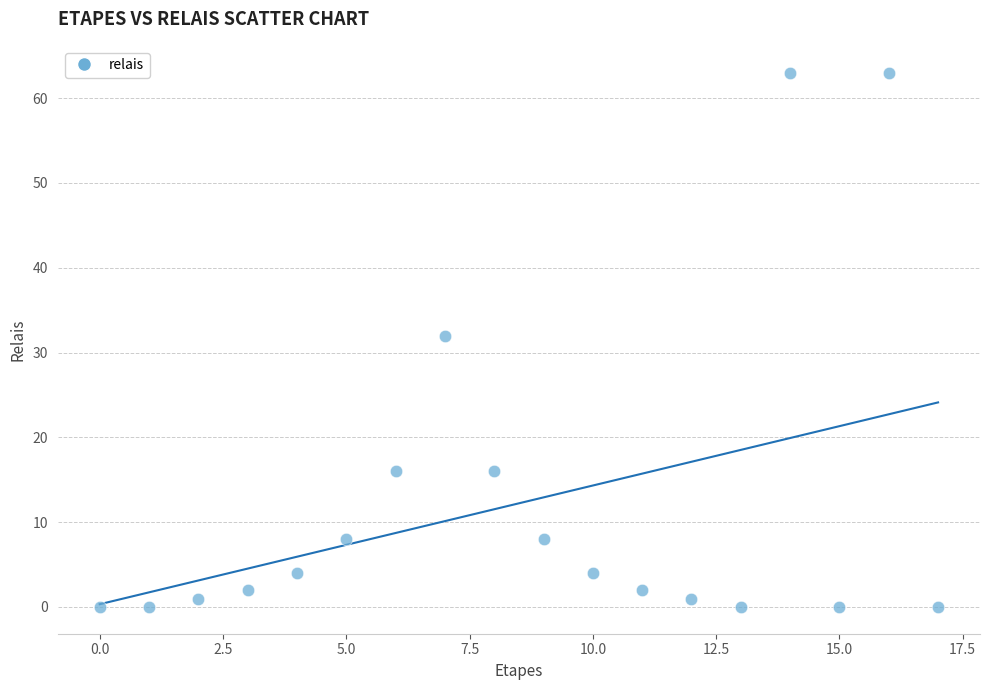

What is the range of Y values (max minus min)?

63